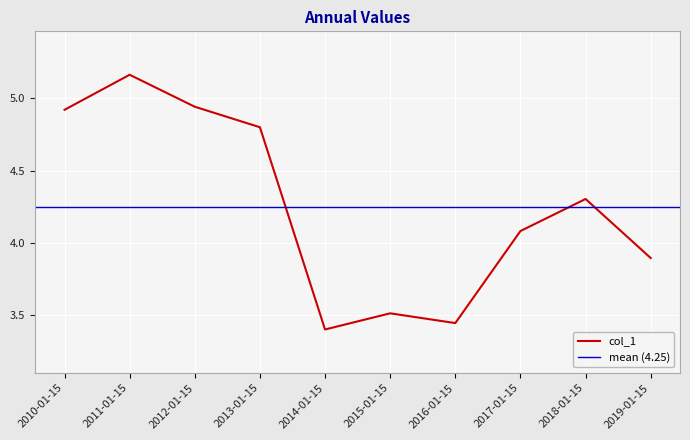

How many data points does each series have?

10